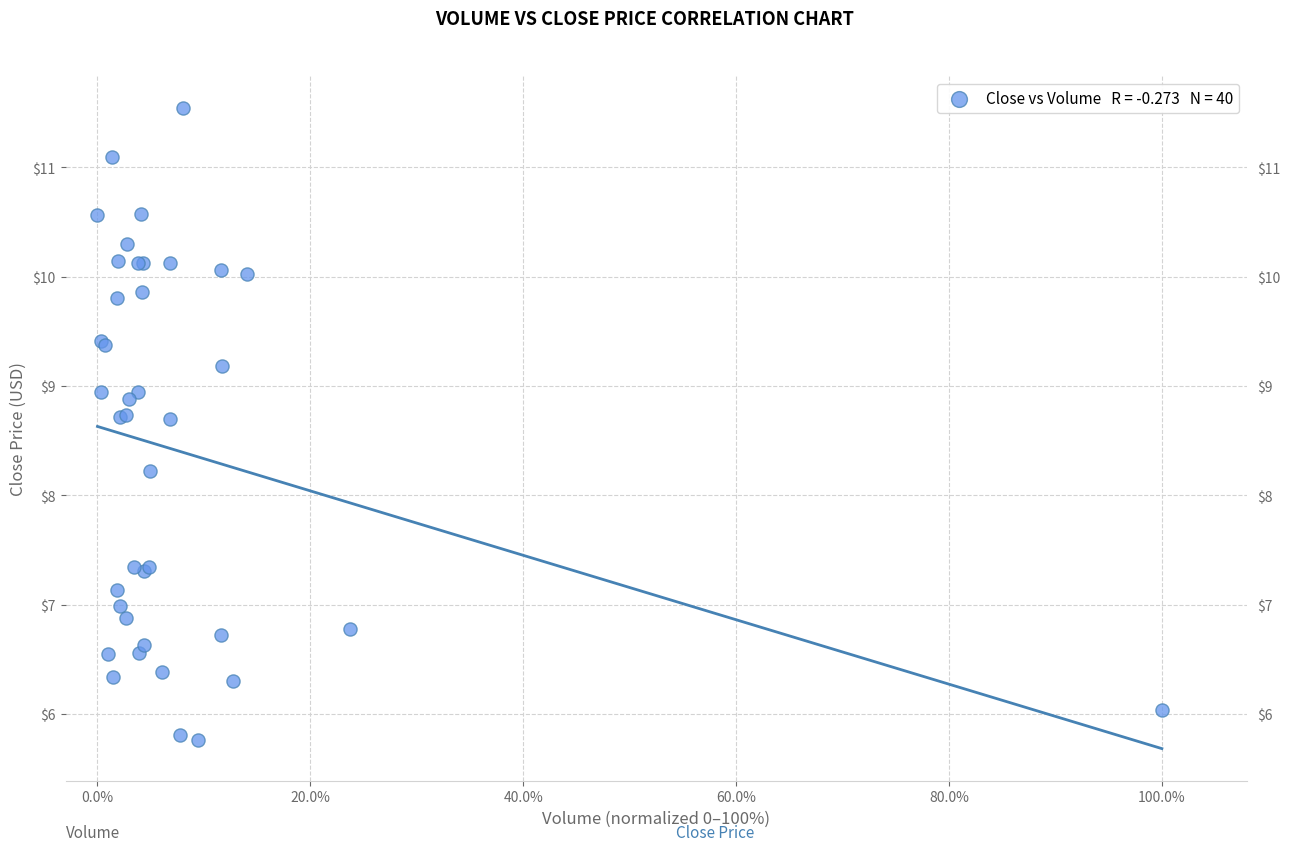

What Y value in the scatter plot is closest to 8?

8.2